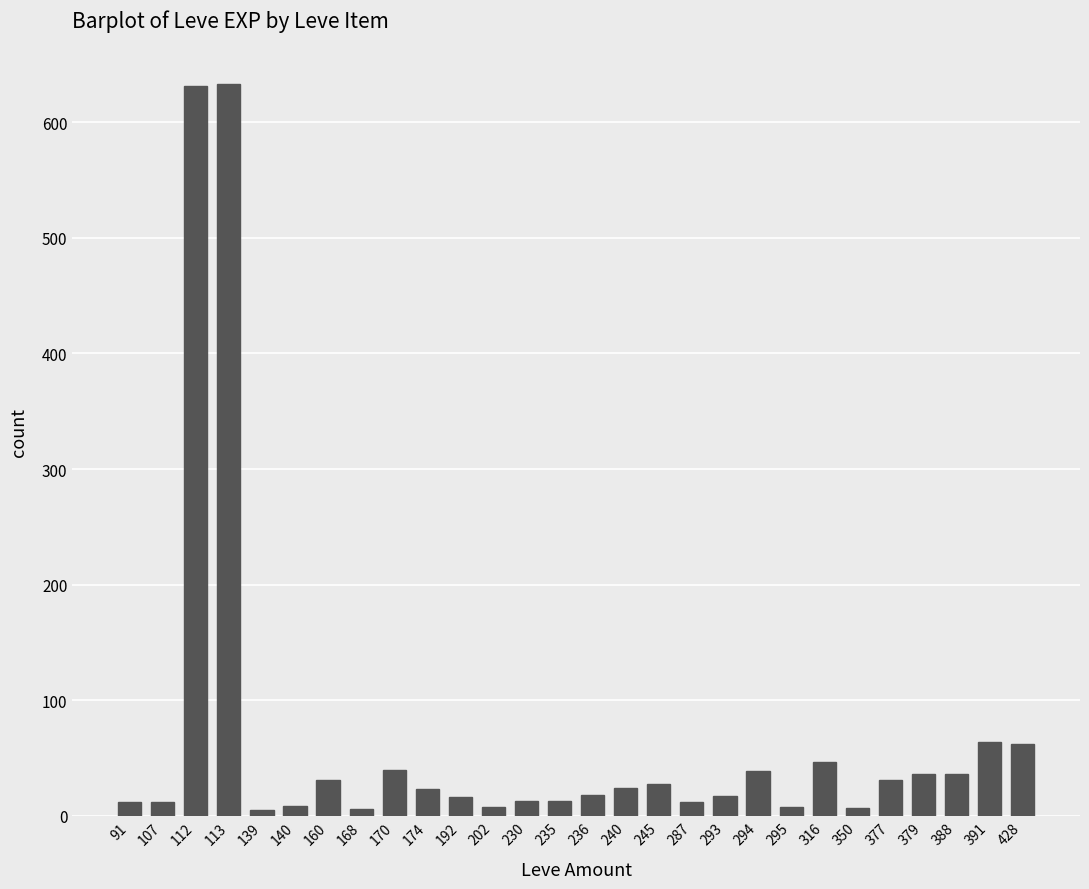

How many distinct data groups are displayed?

1